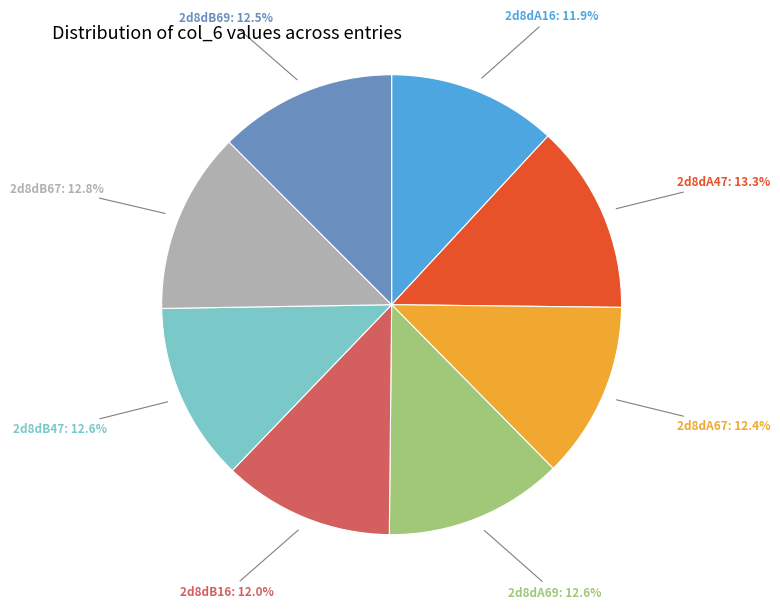

Is there a majority slice in this chart?

No